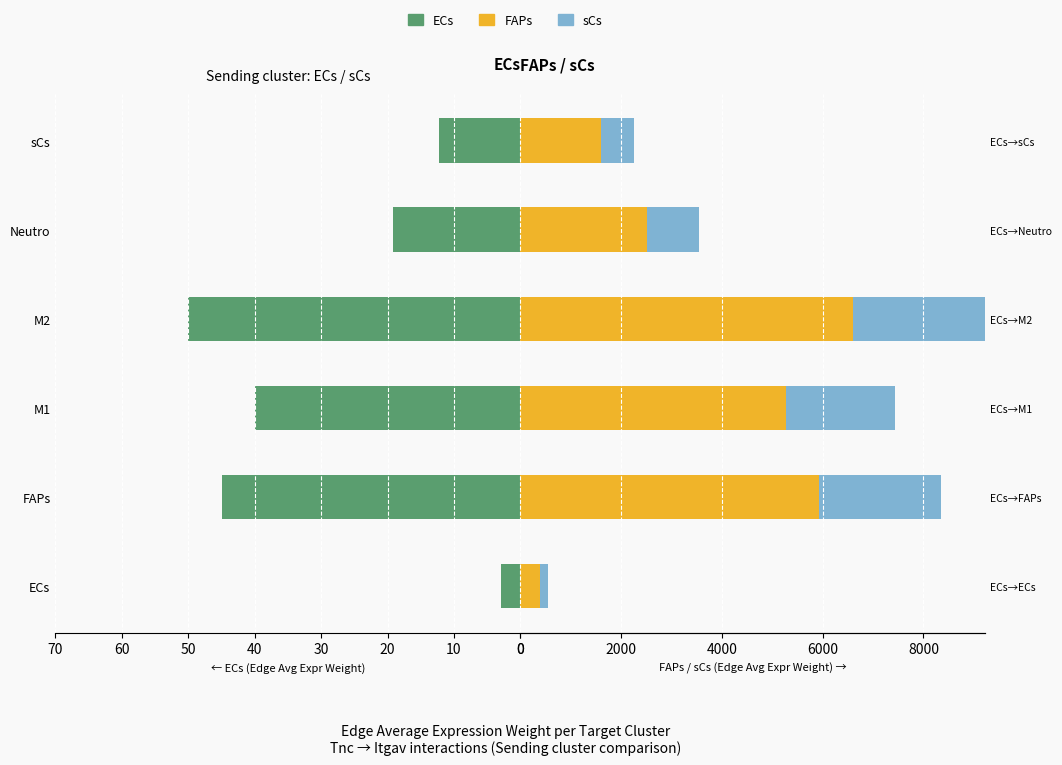

How many bars are there in total?

18